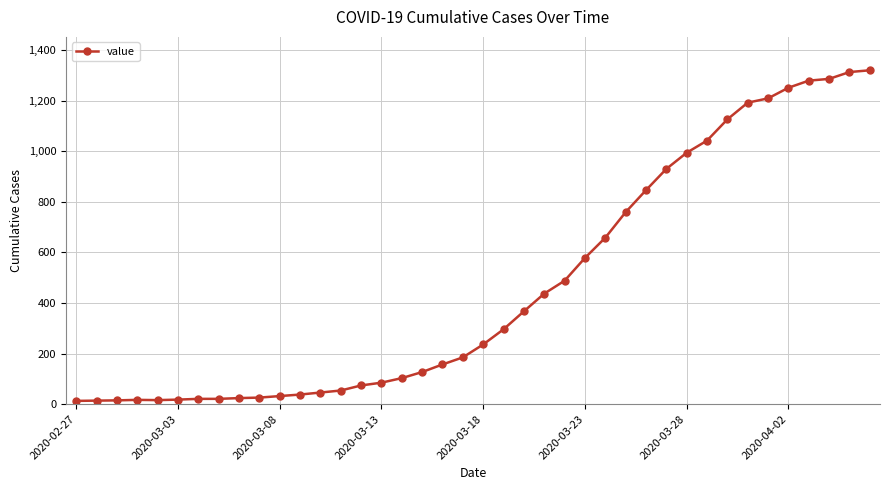

What is the average value?

467